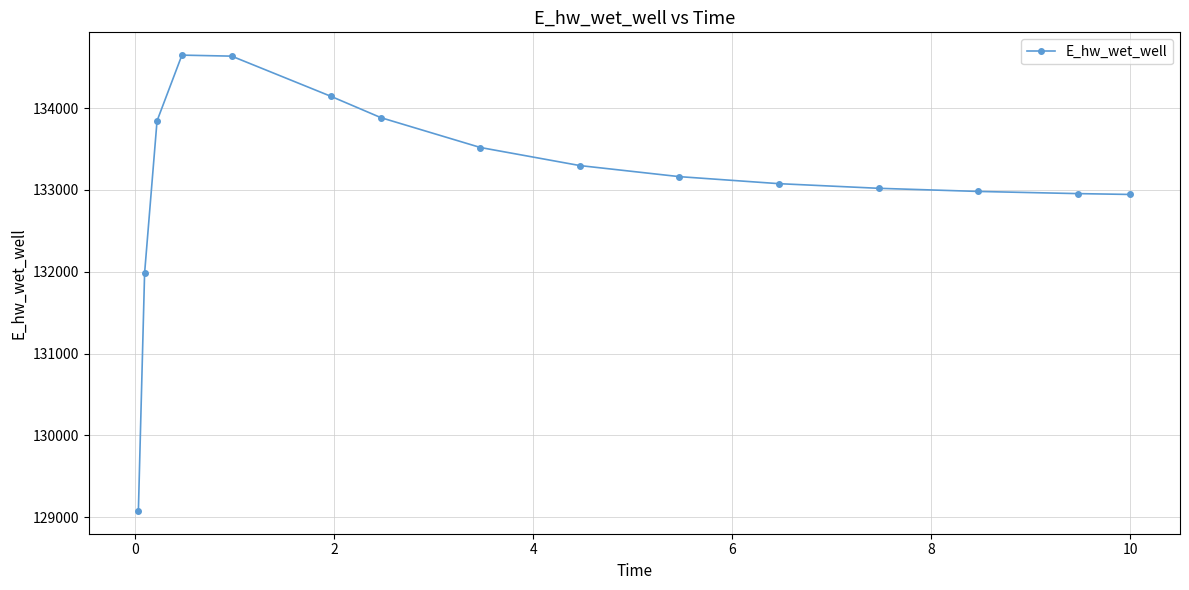

What is the value of the 9th point from the left?

133297.9